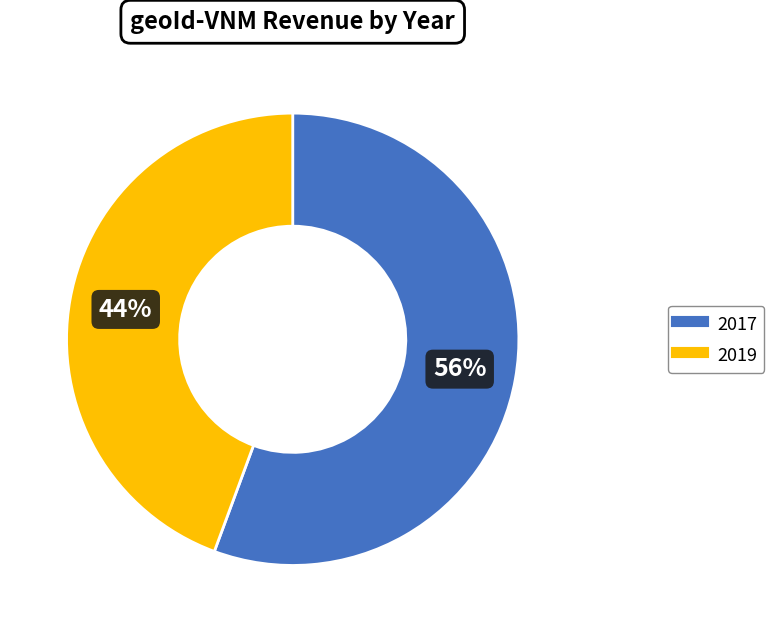

Combined, do 2019 and 2017 account for over 50%?

Yes